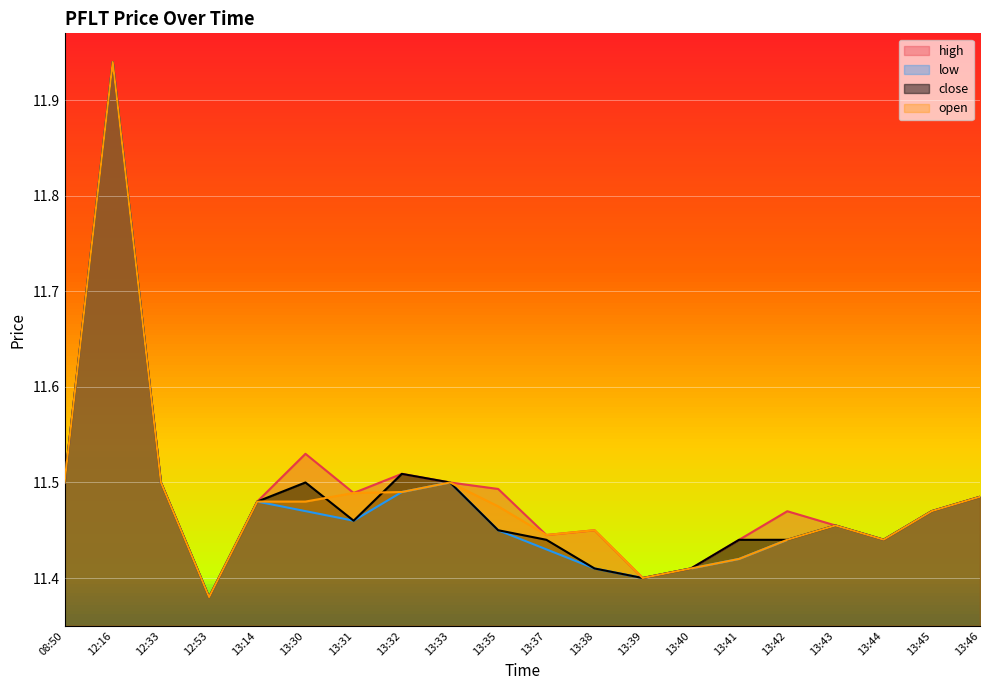

Reading left to right, transcribe all the data shown in this chart.

high: 11.5	11.9	11.5	11.4	11.5	11.5	11.5	11.5	11.5	11.5	11.4	11.4	11.4	11.4	11.4	11.5	11.5	11.4	11.5	11.5
low: 11.5	11.9	11.5	11.4	11.5	11.5	11.5	11.5	11.5	11.4	11.4	11.4	11.4	11.4	11.4	11.4	11.5	11.4	11.5	11.5
close: 11.5	11.9	11.5	11.4	11.5	11.5	11.5	11.5	11.5	11.4	11.4	11.4	11.4	11.4	11.4	11.4	11.5	11.4	11.5	11.5
open: 11.5	11.9	11.5	11.4	11.5	11.5	11.5	11.5	11.5	11.5	11.4	11.4	11.4	11.4	11.4	11.4	11.5	11.4	11.5	11.5